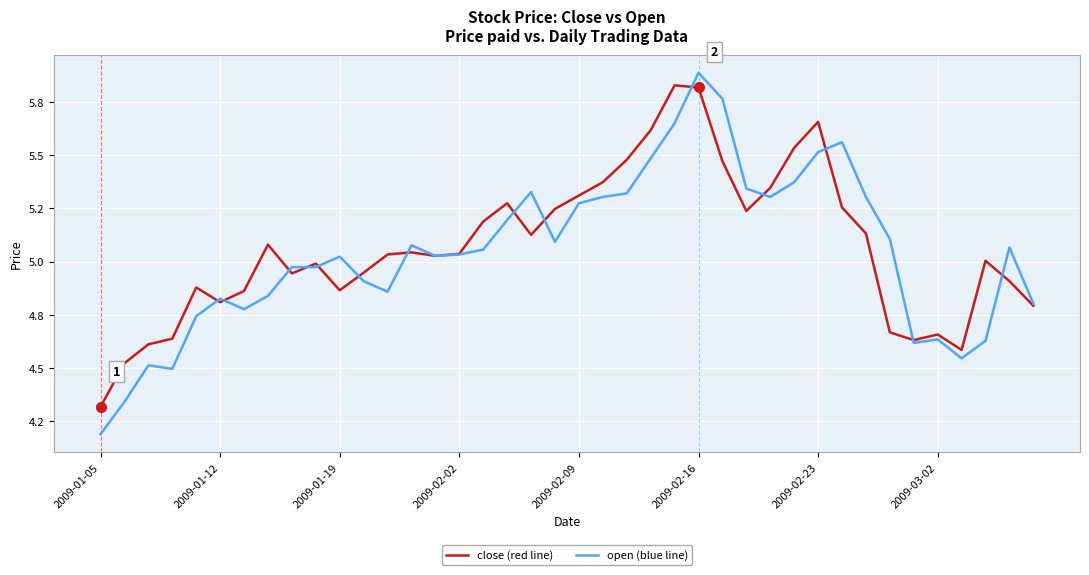

What is the average value of the close (red line) series?

5.1